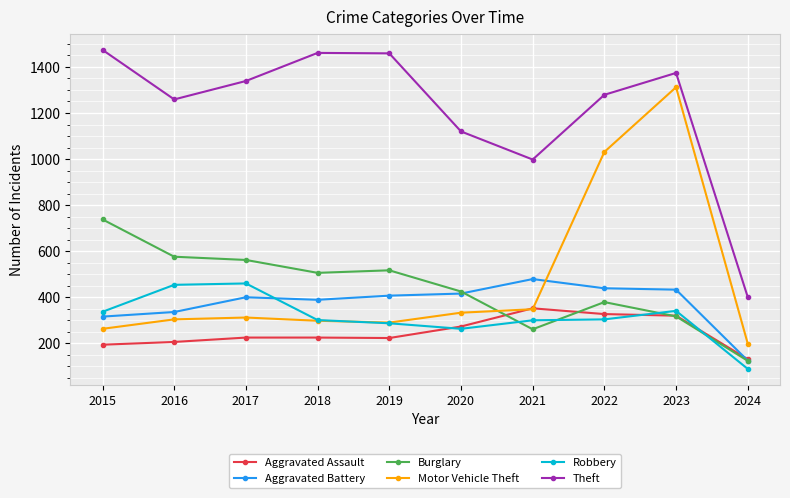

Rank the series by their maximum value, from highest to lowest.

Theft, Motor Vehicle Theft, Burglary, Aggravated Battery, Robbery, Aggravated Assault